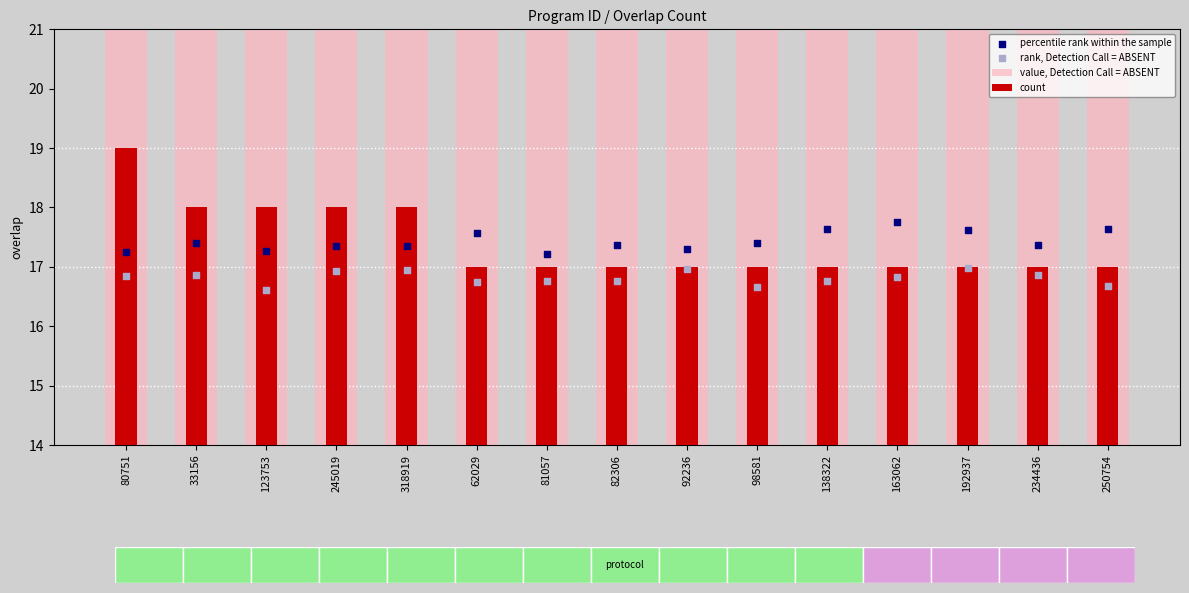

Which series has the largest total across all categories?

value, Detection Call = ABSENT